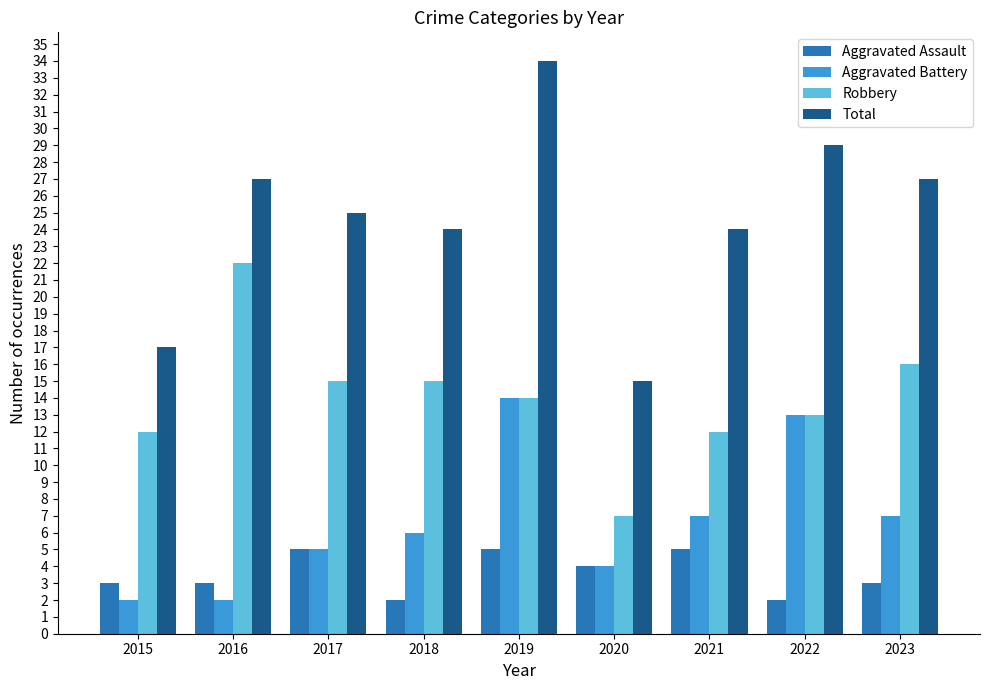

What is the greatest value displayed?

34